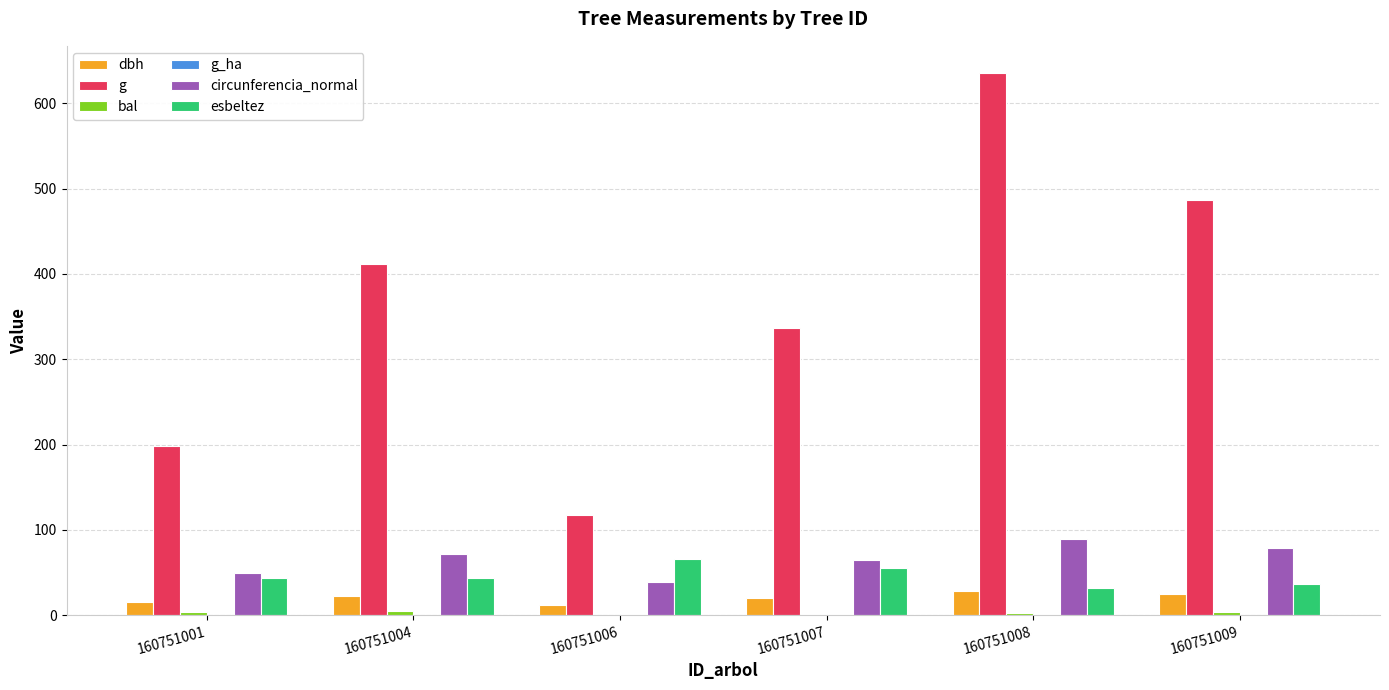

At which label does esbeltez first exceed 44?

160751001